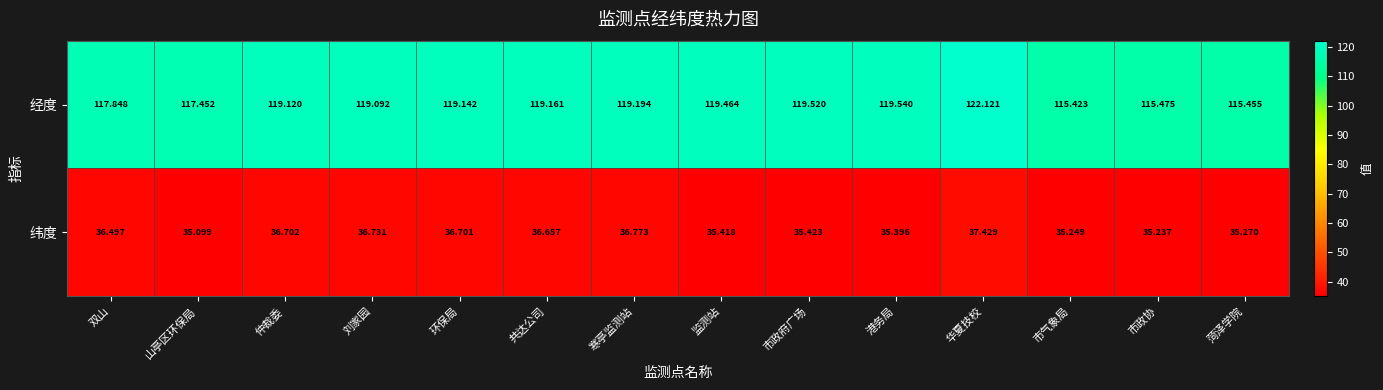

Is the value of 经度 at 环保局 greater than the value of 纬度 at 华夏技校?

Yes